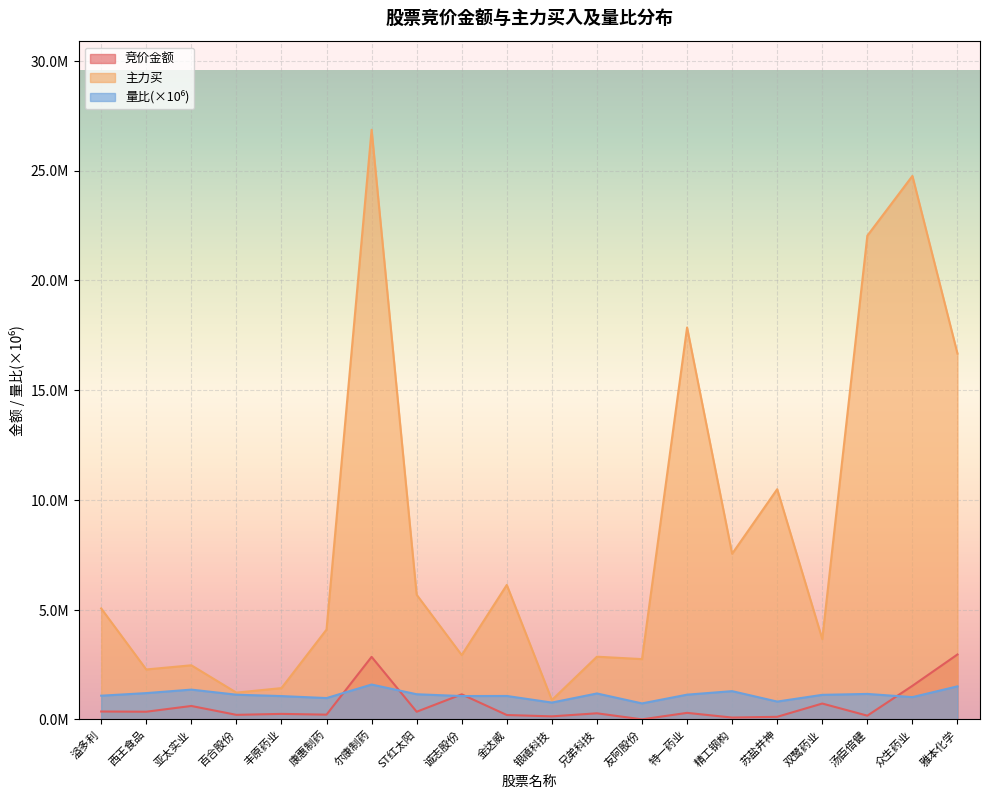

Which series has the largest total across all categories?

主力买